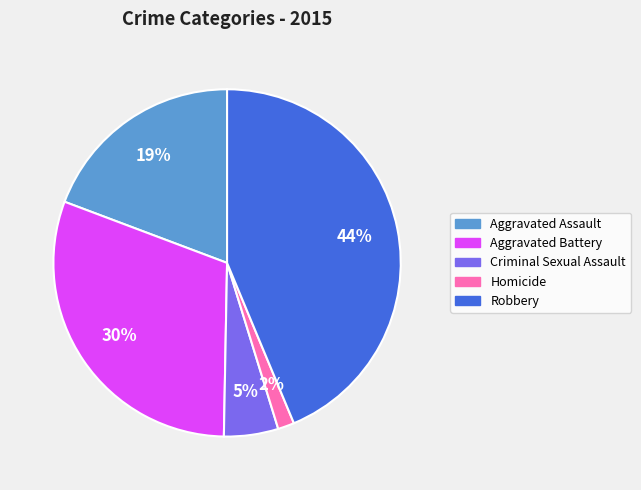

To the nearest percent, what is the average slice percentage?

20%